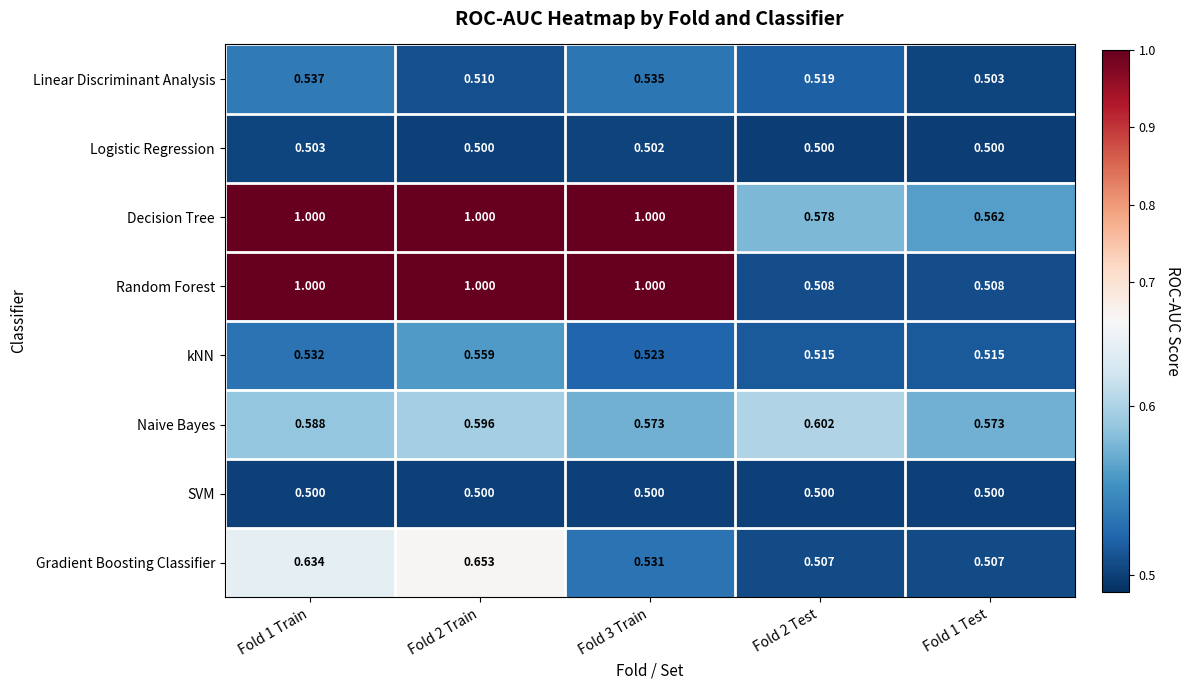

What is the total value across all series at Fold 2 Train?

5.3